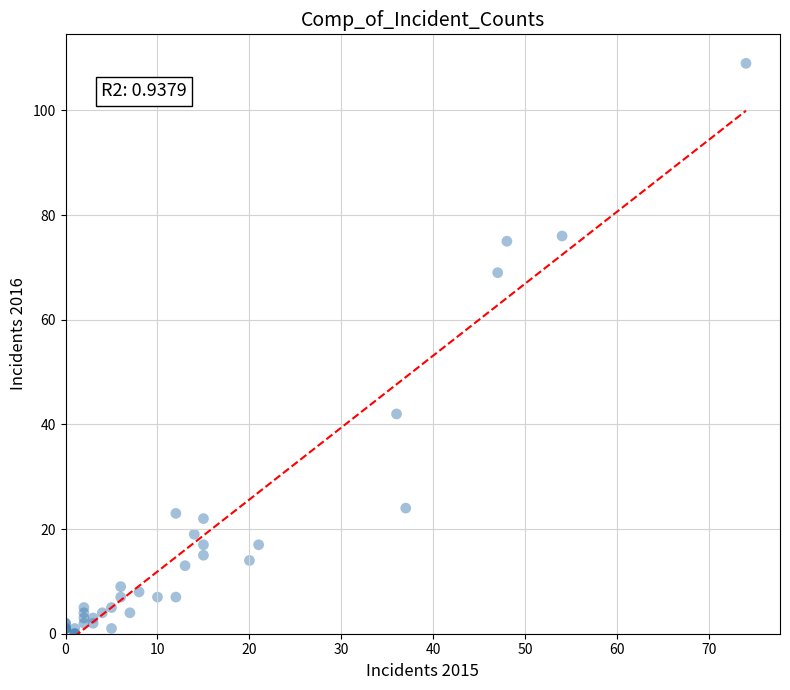

What Y value in the scatter plot is closest to 54?

42